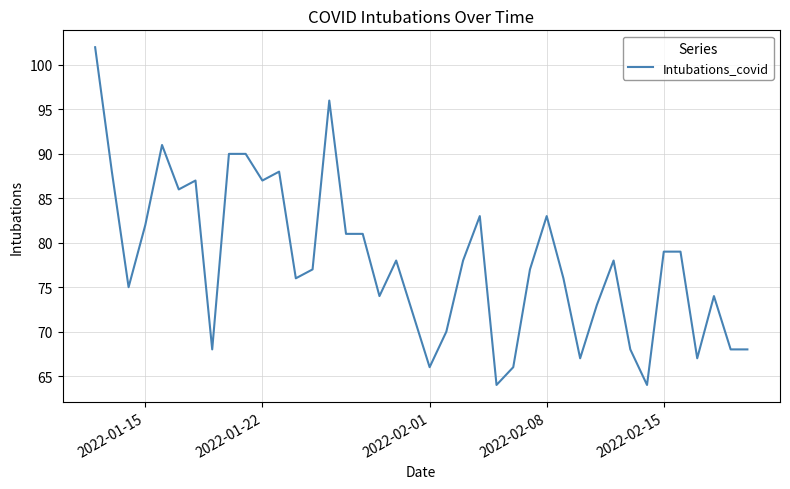

What is the greatest value displayed?

102